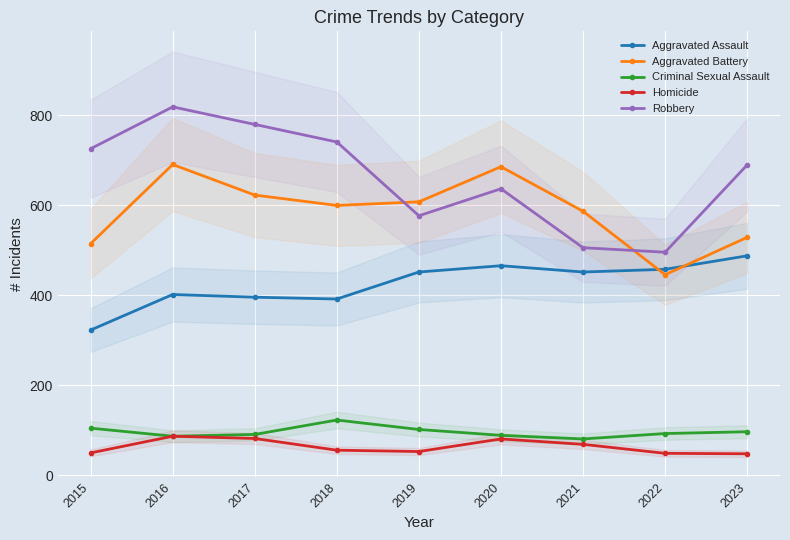

Reading left to right, transcribe all the data shown in this chart.

Aggravated Assault: 323	402	396	392	452	466	452	458	488
Aggravated Battery: 515	691	623	600	608	686	587	446	529
Criminal Sexual Assault: 105	87	91	123	102	89	81	93	97
Homicide: 50	87	82	56	53	81	69	49	48
Robbery: 726	819	780	741	577	637	506	496	690